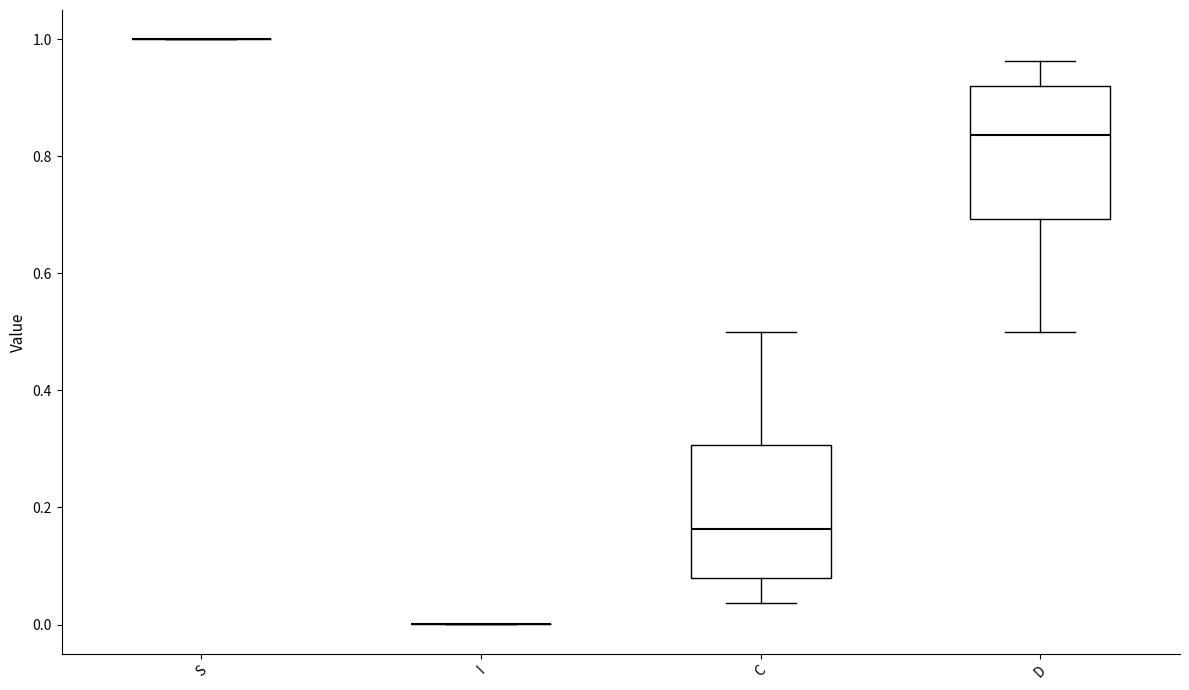

Reading left to right, read every box against the y-axis: the position of its median line, the range the box covers, and the ends of its whiskers. The values are not printed on the chart, so give them approximately, as read against the axis.

S: box collapsed to a line at 1.00, whiskers 1.00 to 1.00
I: box collapsed to a line at 0.00, whiskers 0.00 to 0.00
C: median 0.16, box 0.08 to 0.30, whiskers 0.04 to 0.50
D: median 0.84, box 0.70 to 0.92, whiskers 0.50 to 0.96